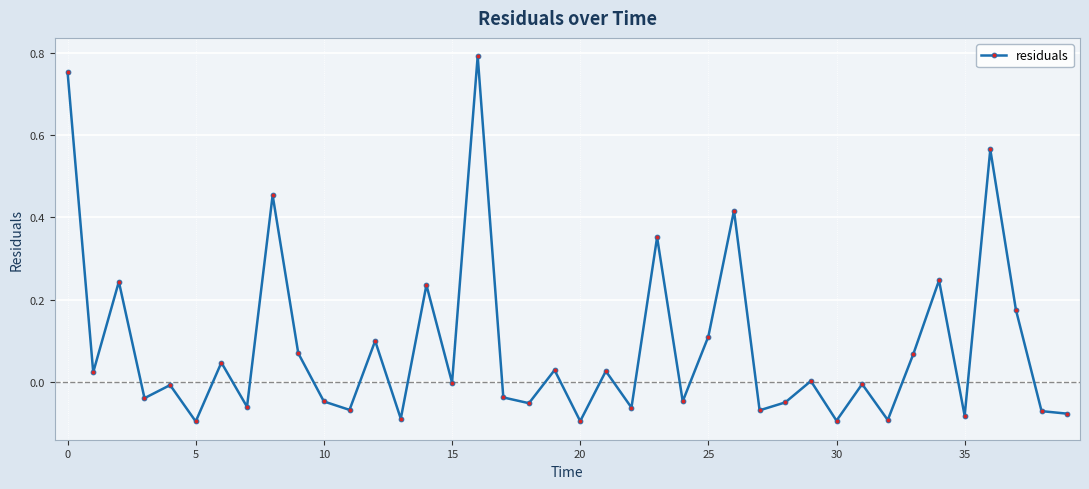

What is the difference between the maximum and second lowest values?

0.9